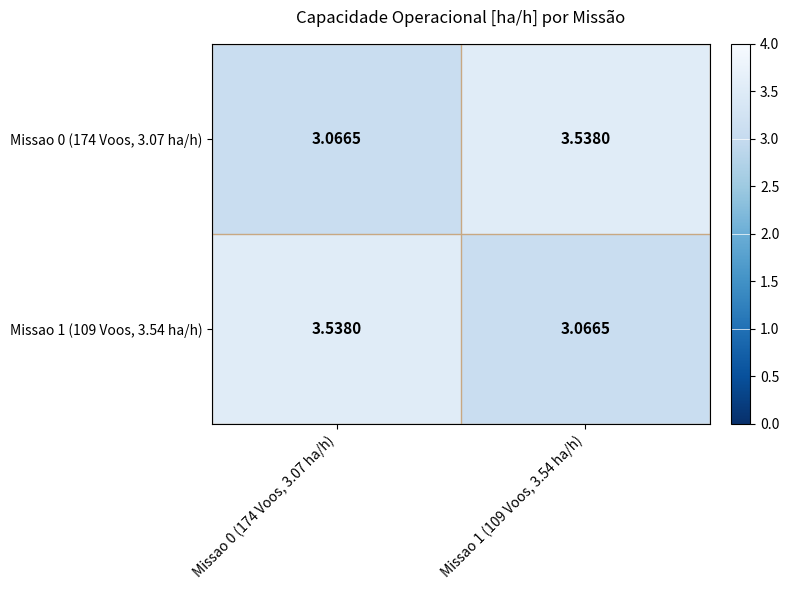

Reading left to right, transcribe all the data shown in this chart.

Missao 0 (174 Voos, 3.07 ha/h): Missao 0 (174 Voos, 3.07 ha/h)=3.1	Missao 1 (109 Voos, 3.54 ha/h)=3.5
Missao 1 (109 Voos, 3.54 ha/h): Missao 0 (174 Voos, 3.07 ha/h)=3.5	Missao 1 (109 Voos, 3.54 ha/h)=3.1